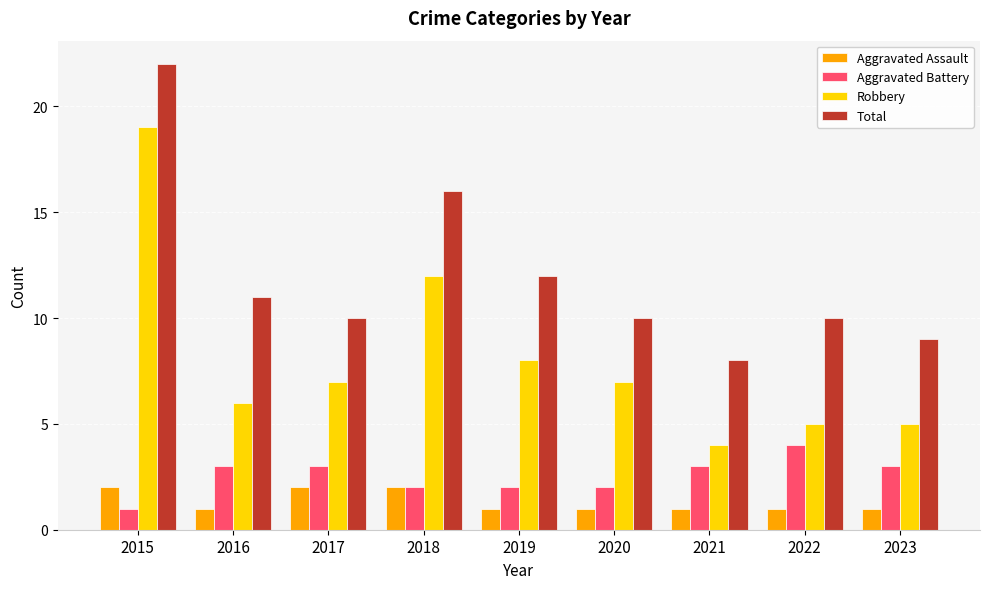

Rank the series by their maximum value, from lowest to highest.

Aggravated Assault, Aggravated Battery, Robbery, Total